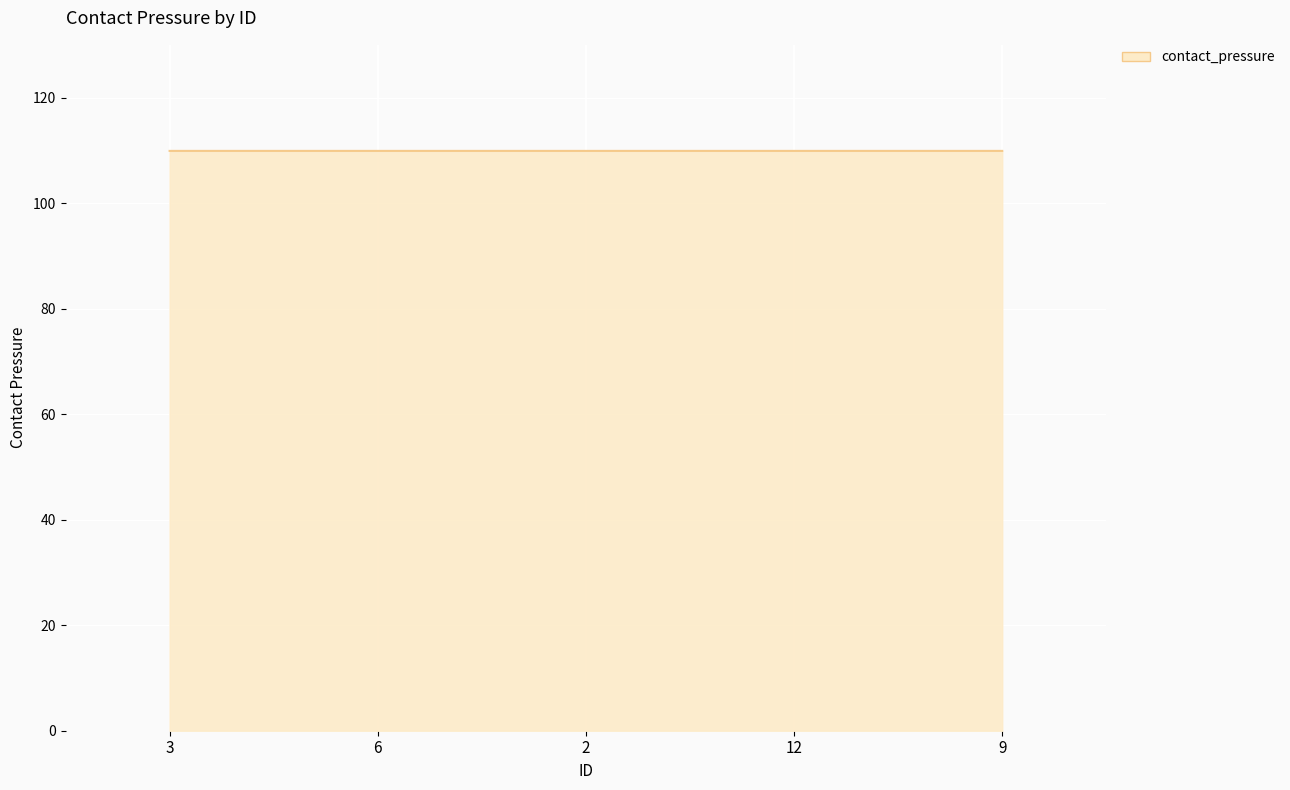

What position from the right is 6?

4